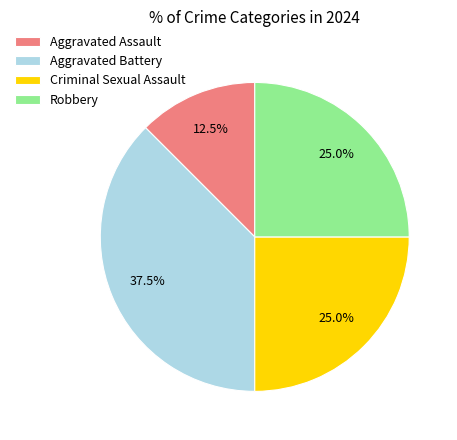

How much of the chart is everything except Criminal Sexual Assault?

75.0%